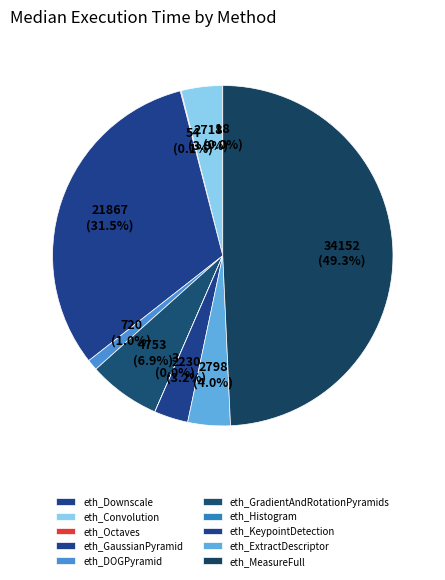

How many segments does this pie chart have?

10